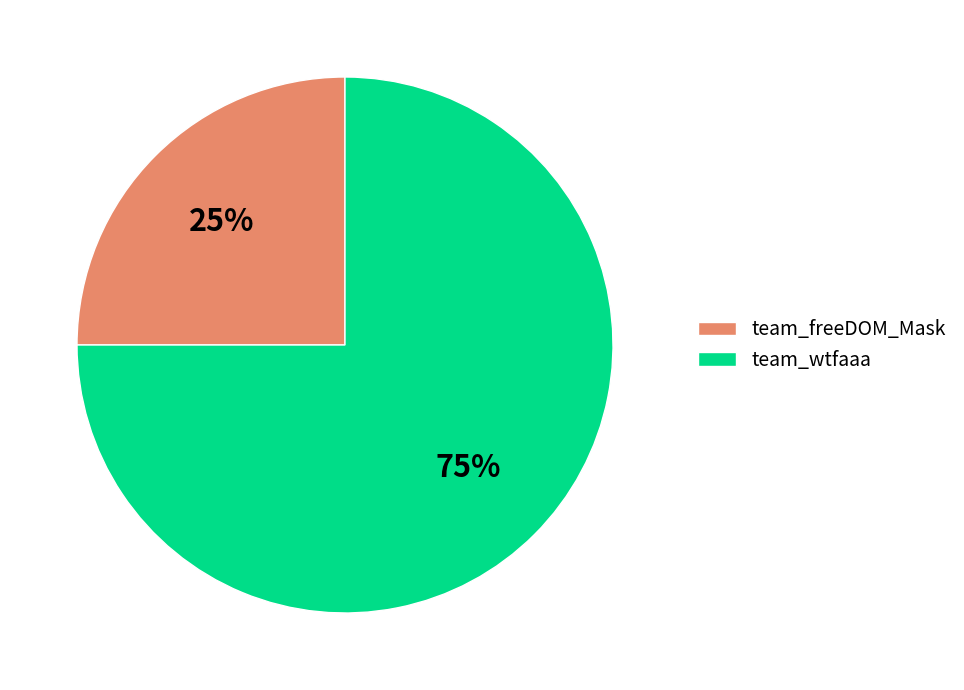

Between team_wtfaaa and team_freeDOM_Mask, which is larger?

team_wtfaaa